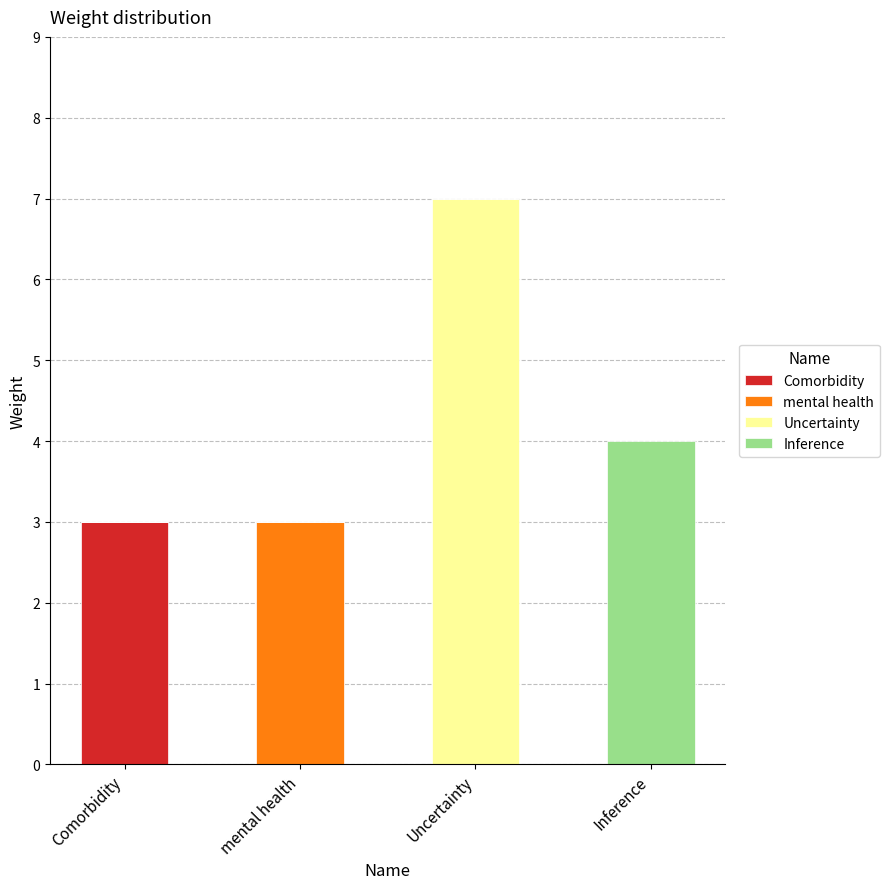

Are the bars horizontal?

No